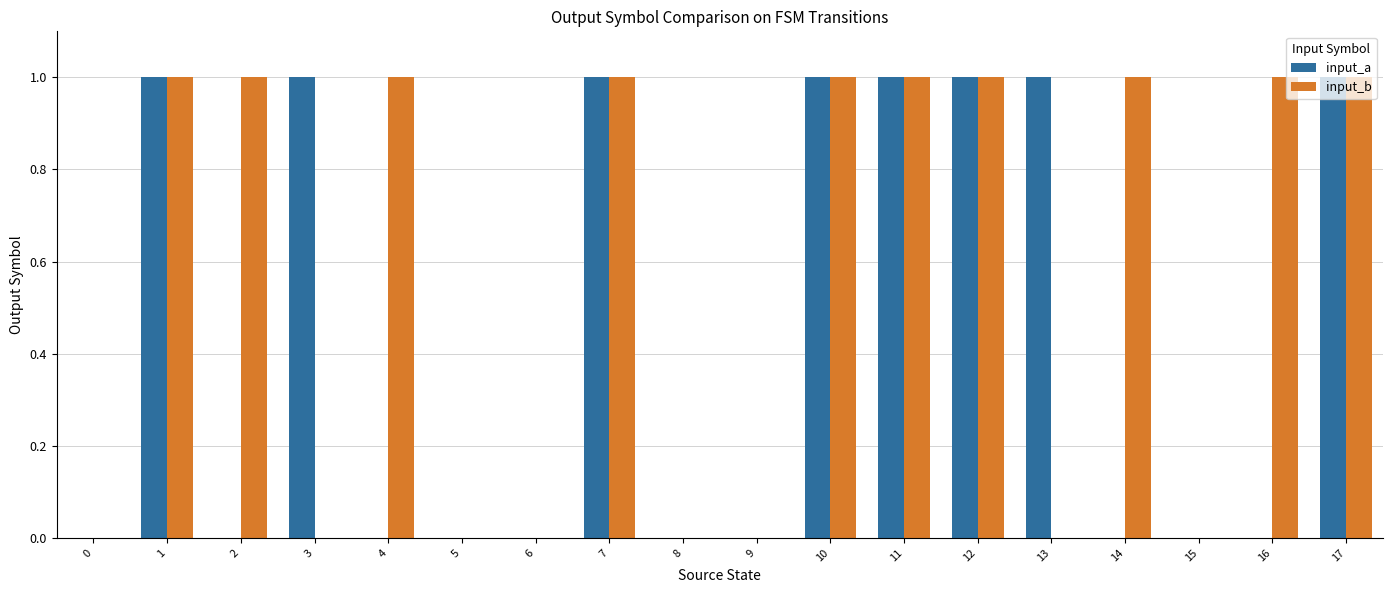

Is it true that input_b equals 1 at 2?

True